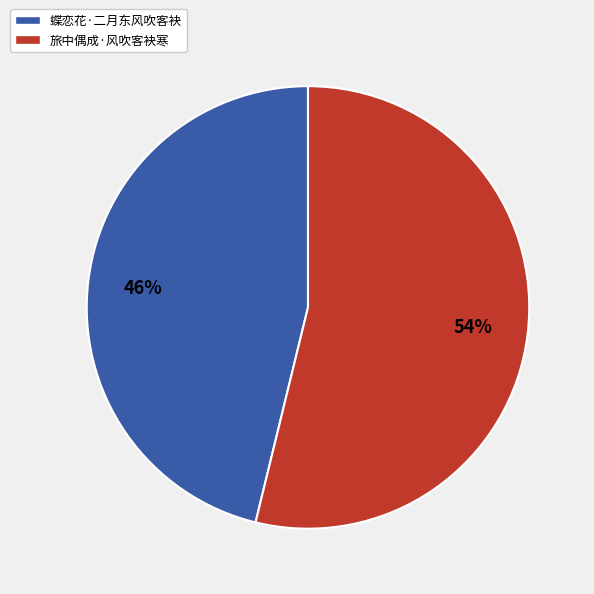

Does any single category account for the majority?

Yes